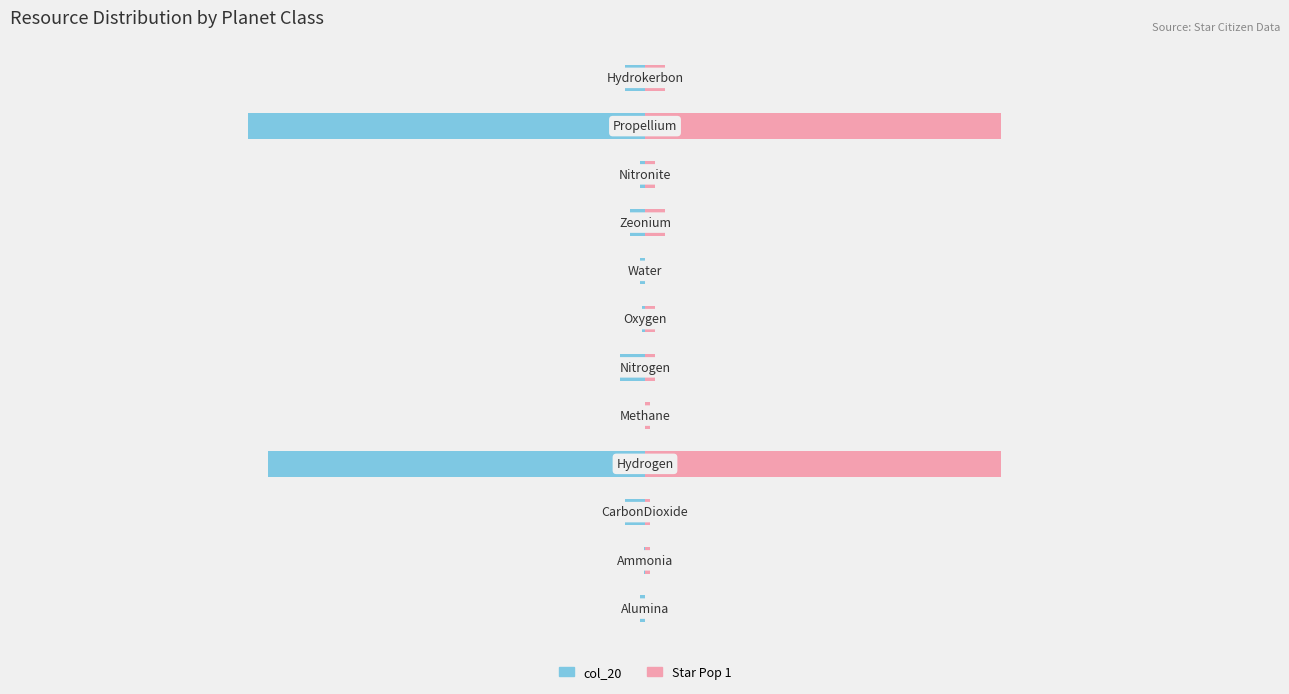

Rank the series by their maximum value, from lowest to highest.

col_20, Star Pop 1